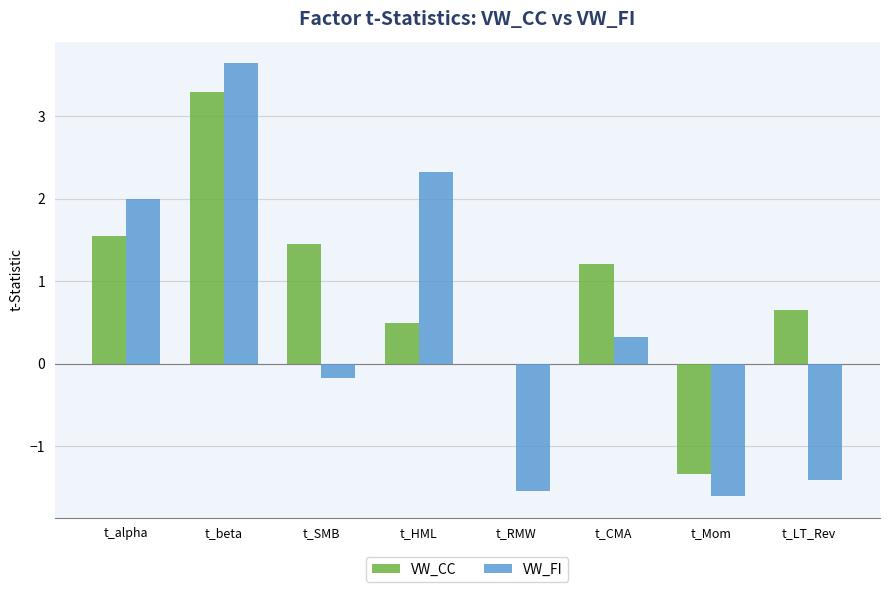

What value does the VW_CC series have at t_CMA?

1.2